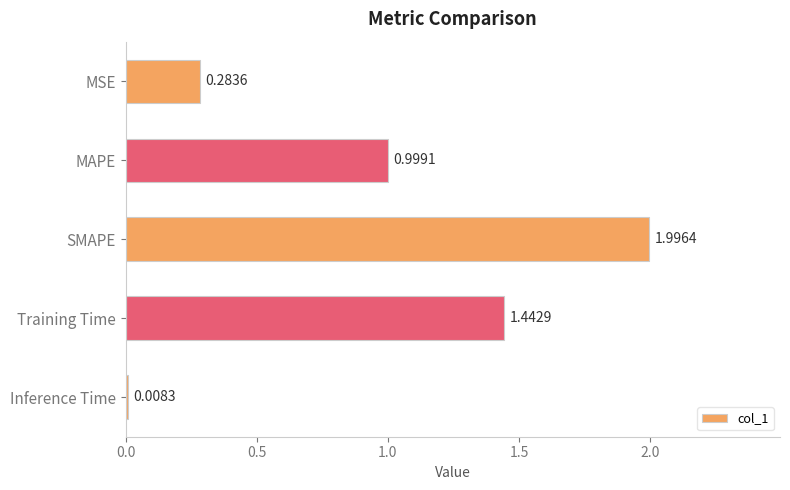

Between MAPE and SMAPE, which is larger?

SMAPE